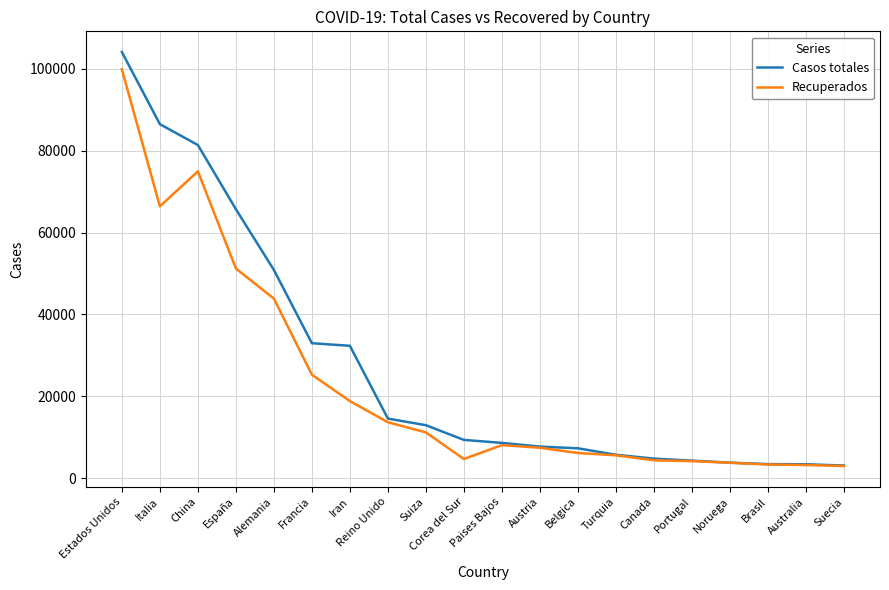

How many values in the Recuperados series are below 8054?

10